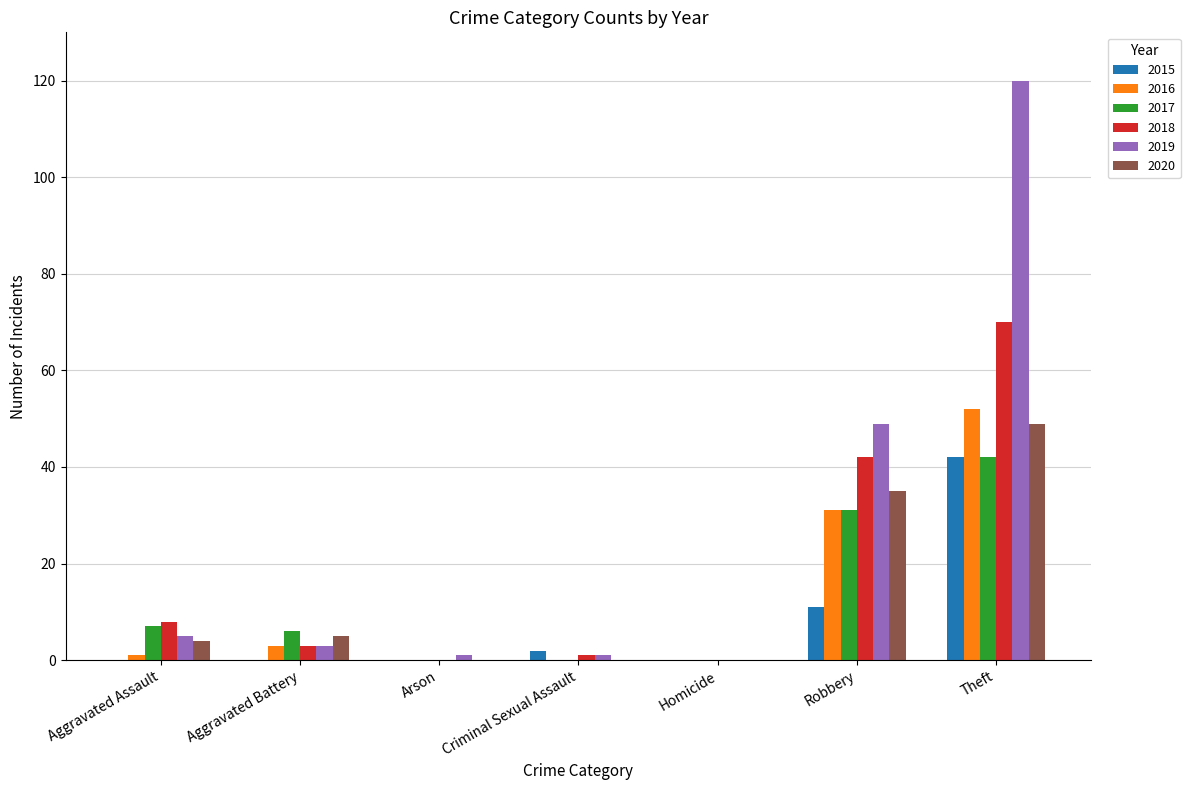

Are the bars horizontal?

No